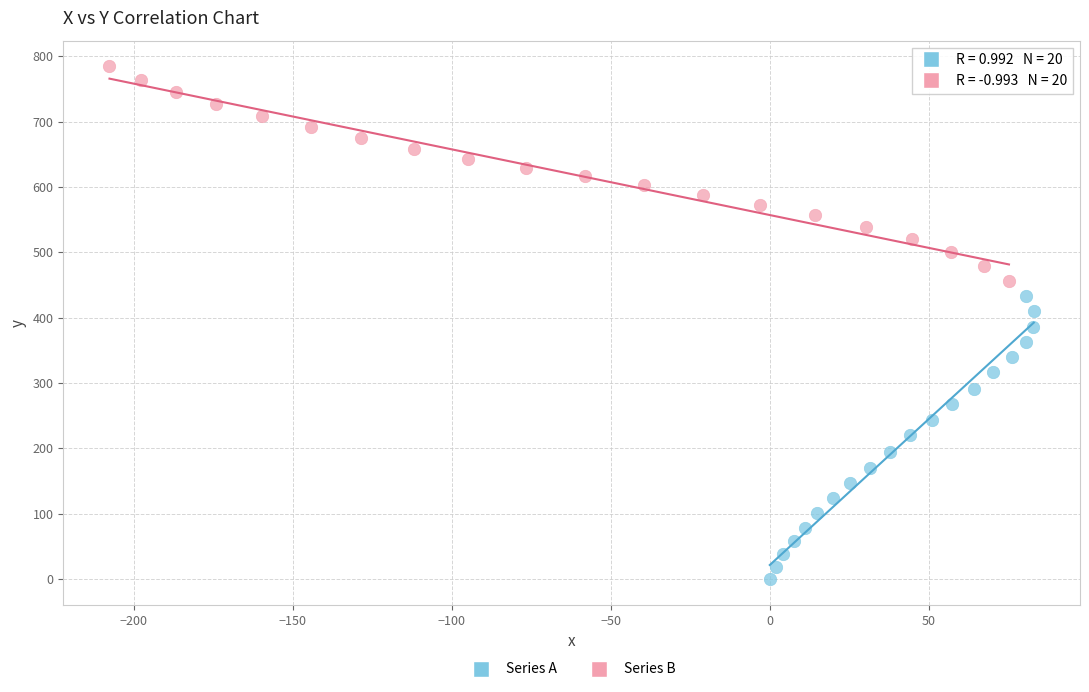

What are all the series names shown in the legend?

Series A, Series B